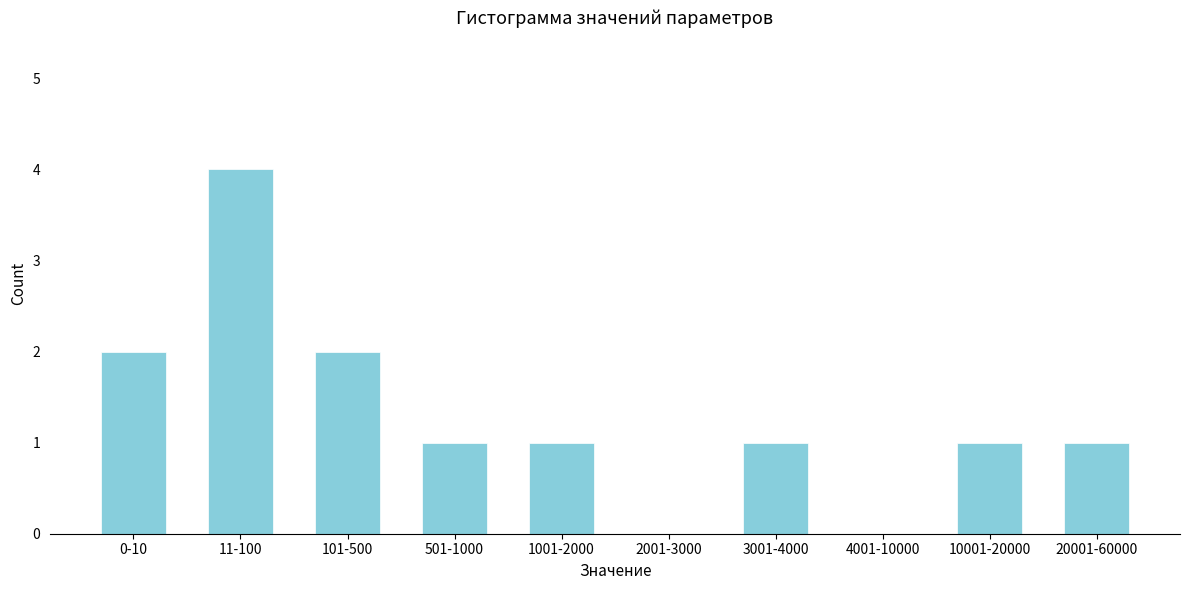

Reading left to right, what are all the values shown in this chart?

0-10=2	11-100=4	101-500=2	501-1000=1	1001-2000=1	2001-3000=0	3001-4000=1	4001-10000=0	10001-20000=1	20001-60000=1